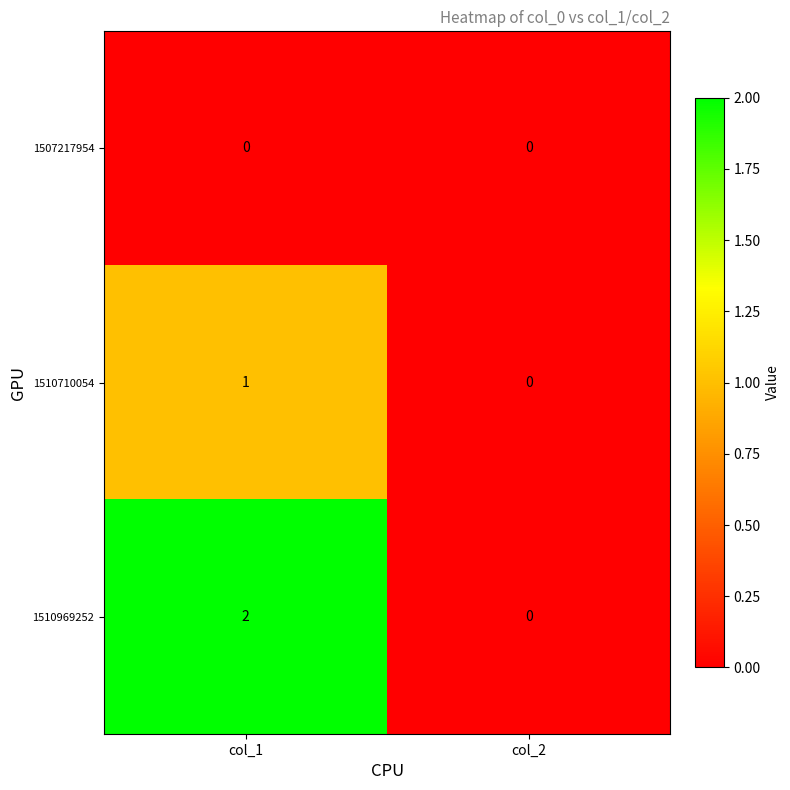

Which series has the largest total across all categories?

1510969252